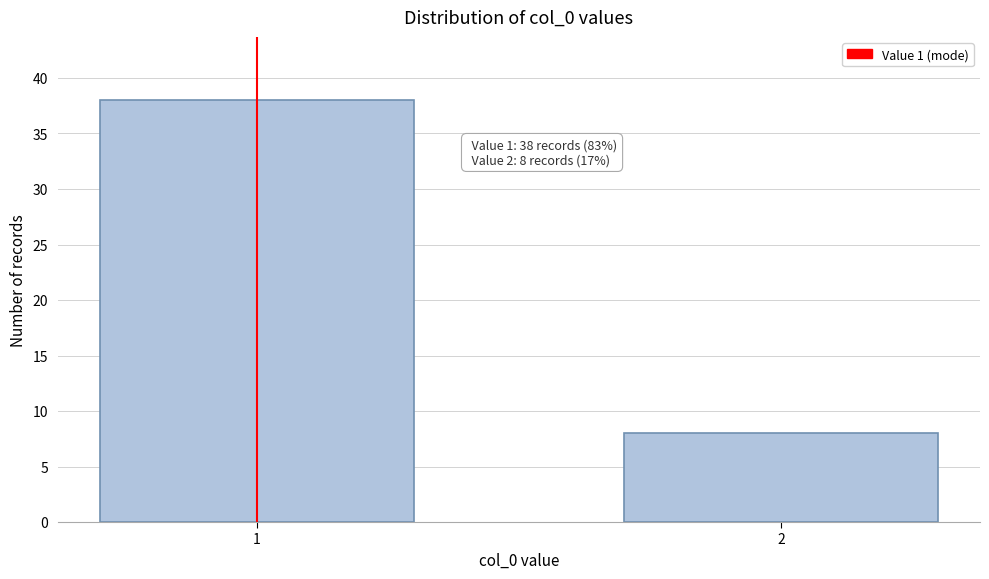

Reading right to left, extract all data points from this chart.

2=8	1=38